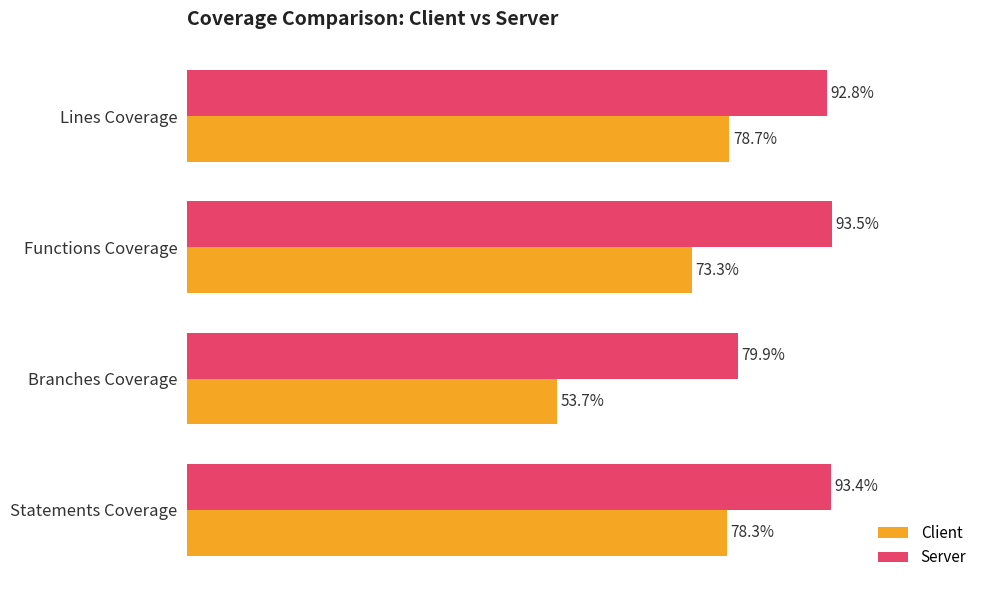

What are all the series names shown in the legend?

Client, Server